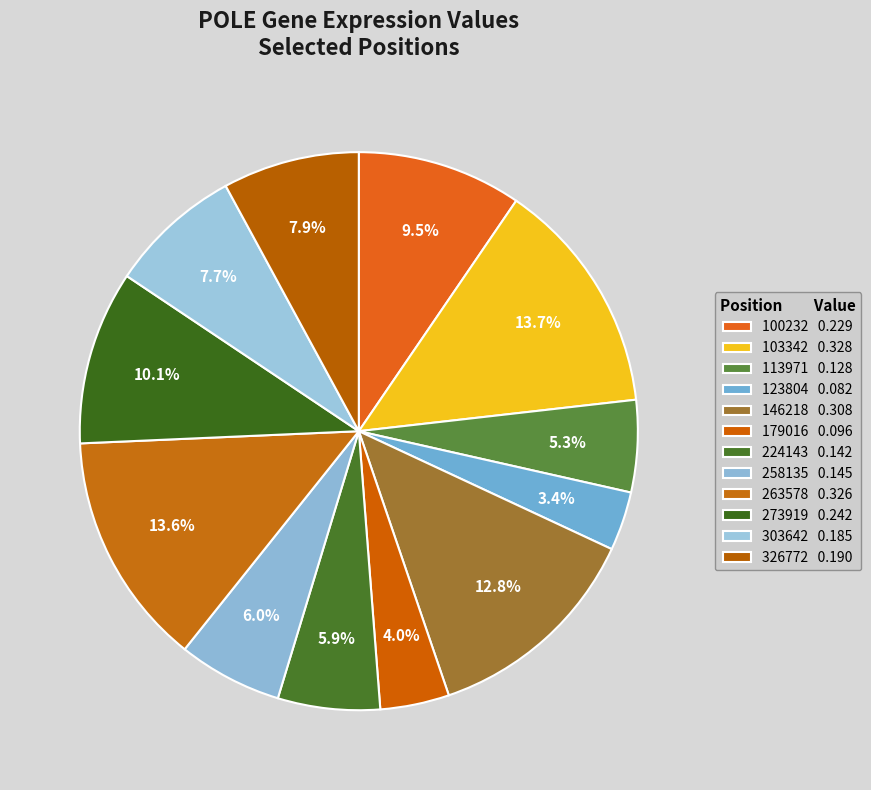

Which has a higher value, 326772 or 179016?

326772